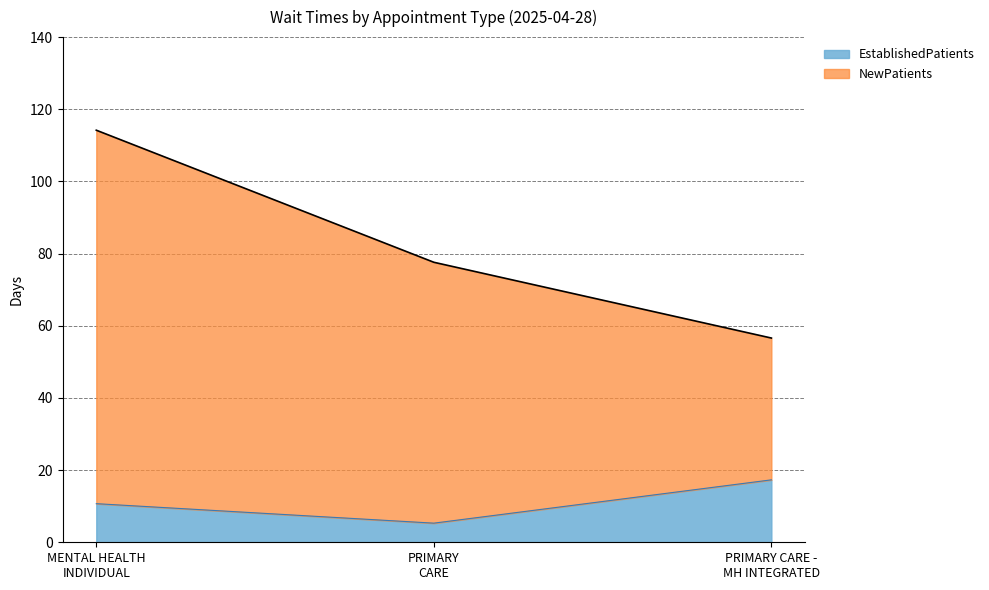

Between MENTAL HEALTH INDIVIDUAL and PRIMARY CARE, which series saw the biggest shift?

NewPatients